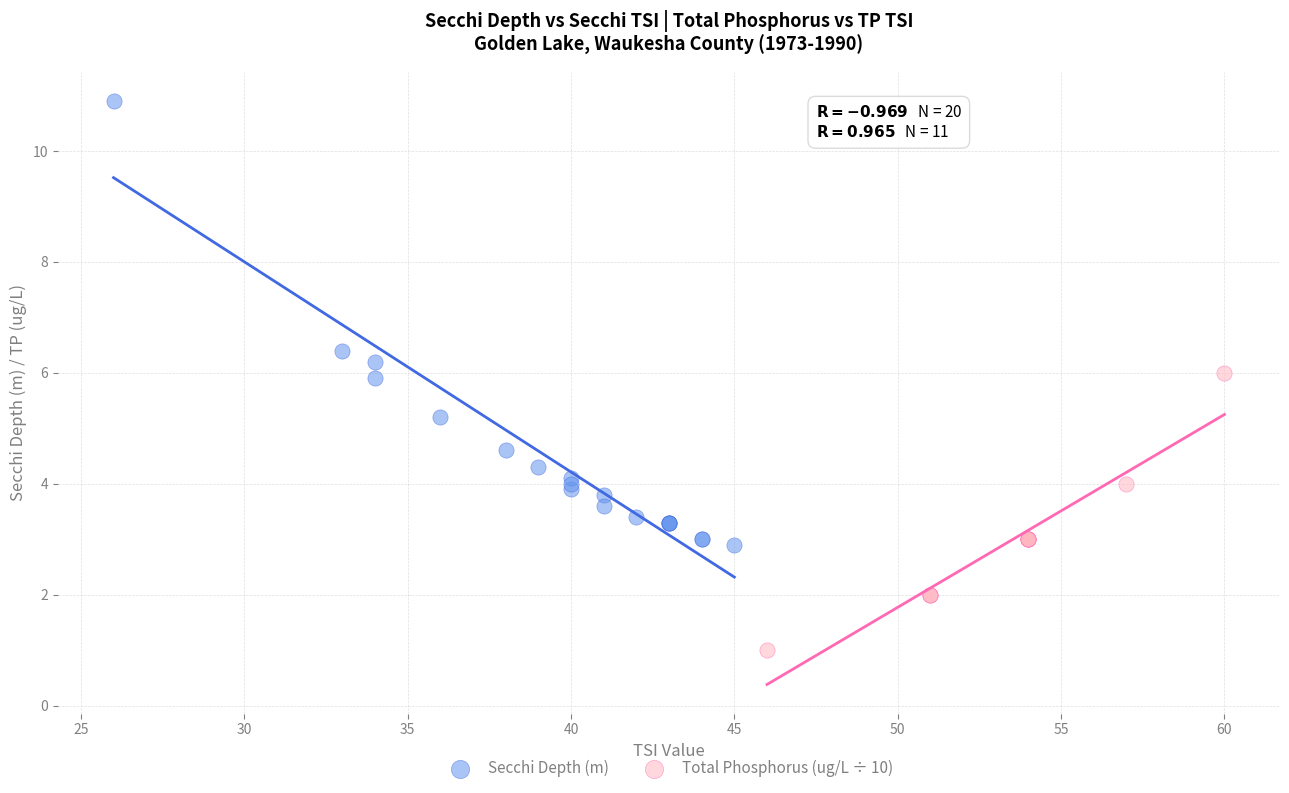

Which series reaches the maximum Y coordinate?

Secchi Depth (m)